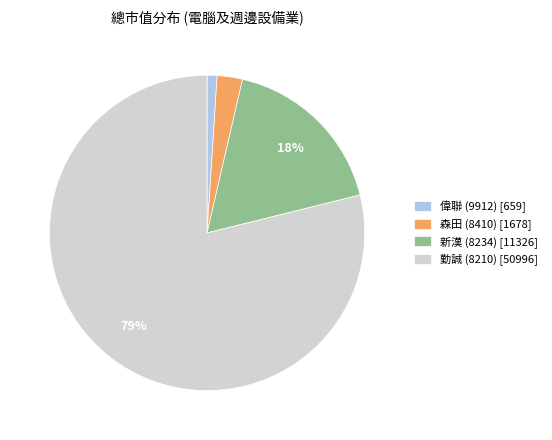

To the nearest percent, what percentage of the pie is 偉聯 (9912)?

1%